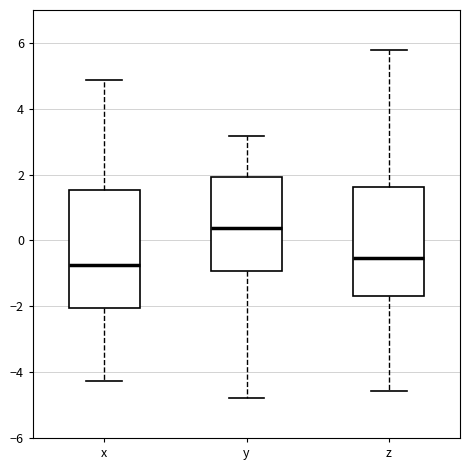

Reading left to right, transcribe this box plot: for each box, give where its median line is, the range the box spans, and where its two whiskers end, as read against the y-axis. The values are not printed on the chart, so give them approximately, as read against the axis.

x: median -0.8, box -2.0 to 1.6, whiskers -4.2 to 4.8
y: median 0.4, box -1.0 to 2.0, whiskers -4.8 to 3.2
z: median -0.6, box -1.6 to 1.6, whiskers -4.6 to 5.8